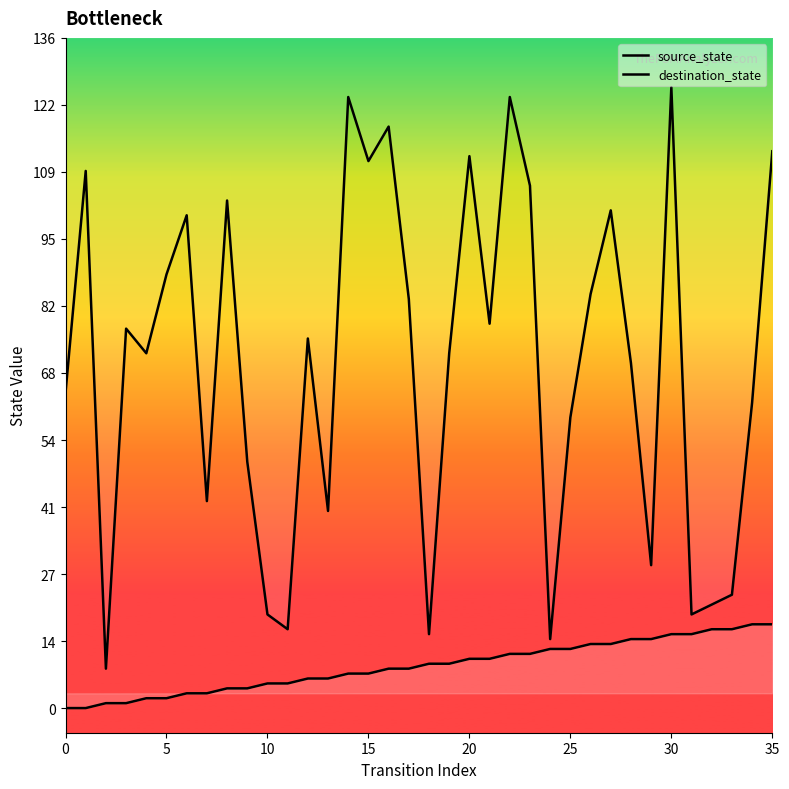

Which series has the largest total across all categories?

destination_state